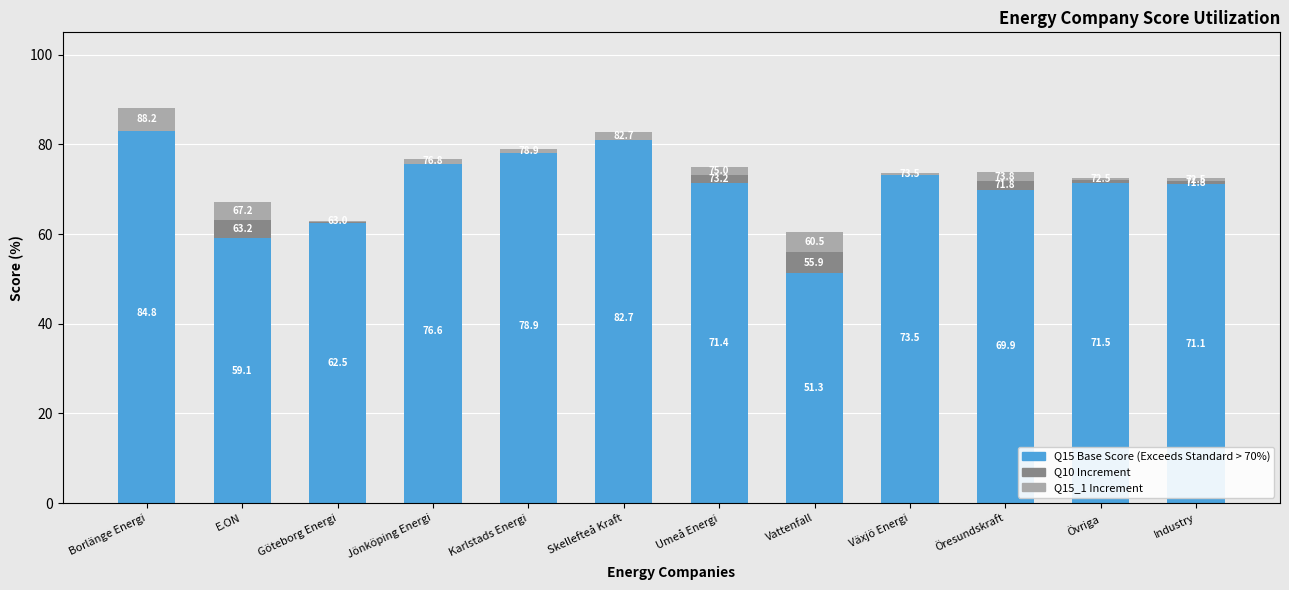

What is the sum of all Q15_1 Increment values?

23.2